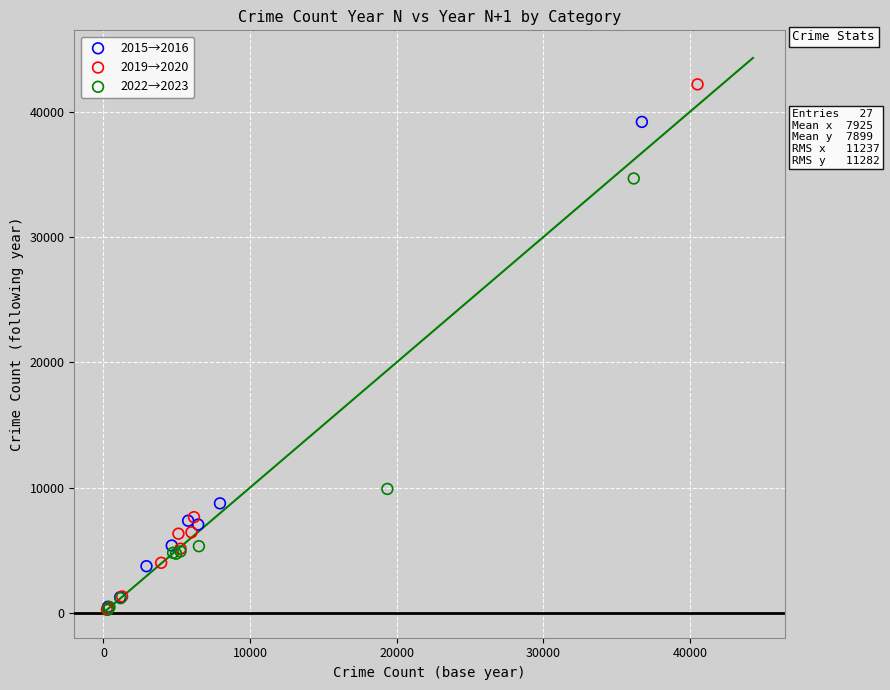

Which series reaches the maximum Y coordinate?

2019→2020